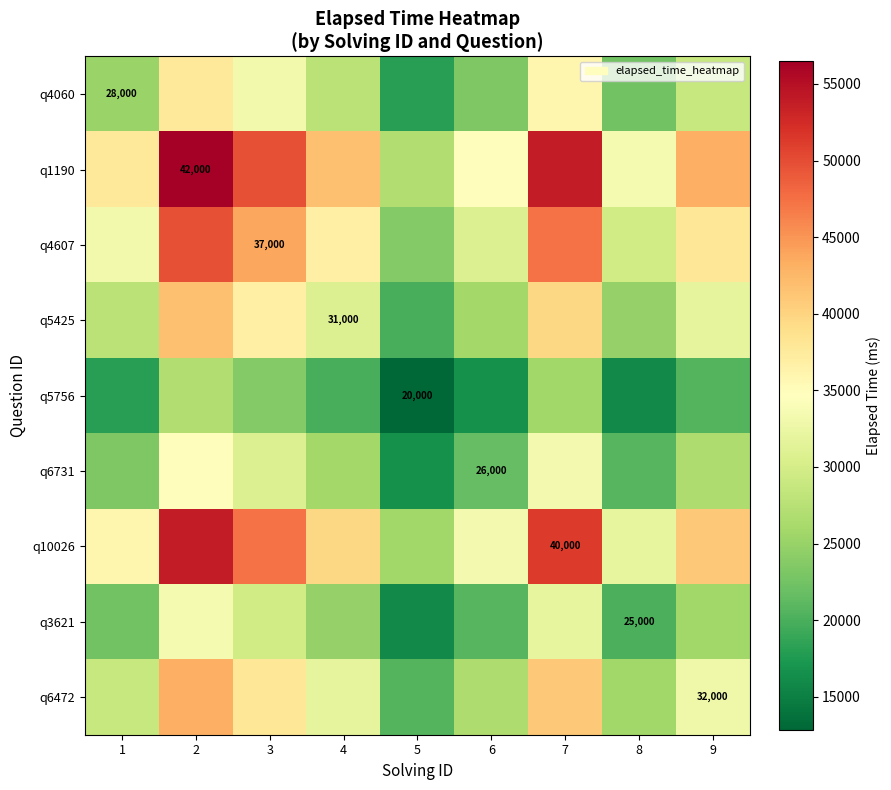

Where is q1190 nearest to the value 41701?

4